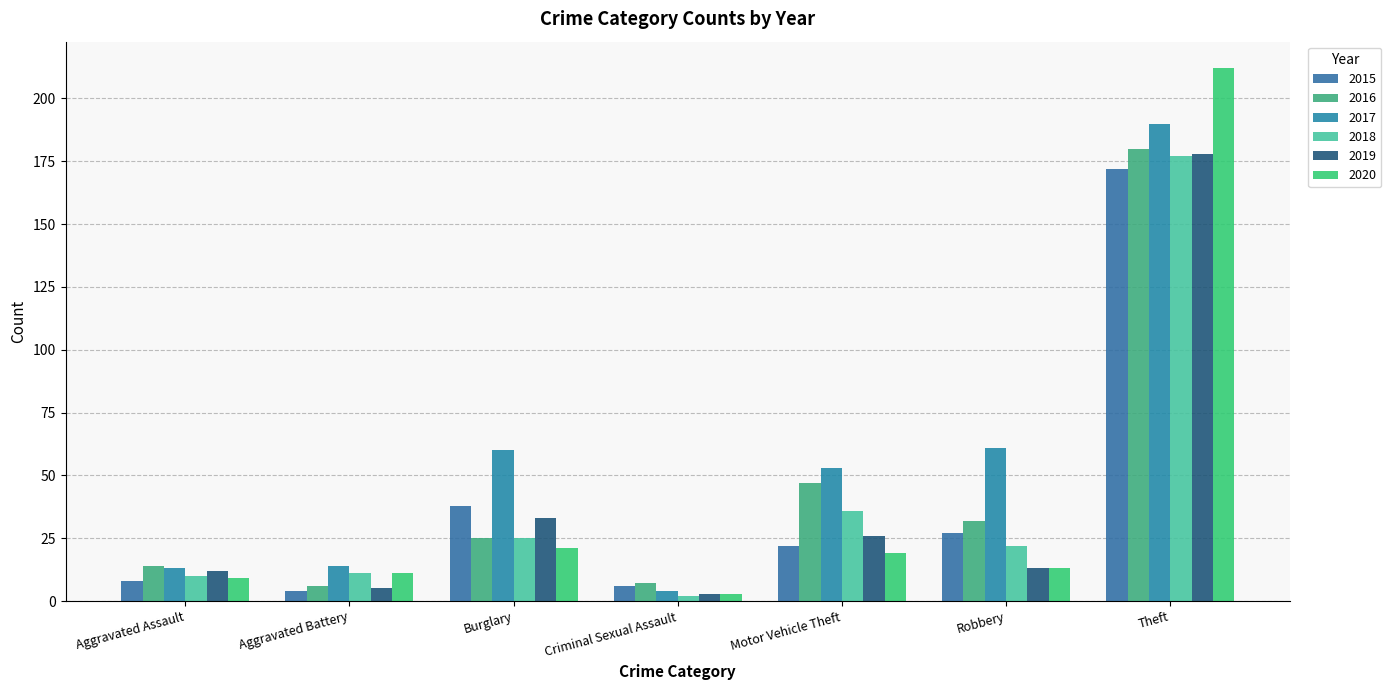

Reading left to right, what are all the values shown in this chart?

2015: Aggravated Assault=8	Aggravated Battery=4	Burglary=38	Criminal Sexual Assault=6	Motor Vehicle Theft=22	Robbery=27	Theft=172
2016: Aggravated Assault=14	Aggravated Battery=6	Burglary=25	Criminal Sexual Assault=7	Motor Vehicle Theft=47	Robbery=32	Theft=180
2017: Aggravated Assault=13	Aggravated Battery=14	Burglary=60	Criminal Sexual Assault=4	Motor Vehicle Theft=53	Robbery=61	Theft=190
2018: Aggravated Assault=10	Aggravated Battery=11	Burglary=25	Criminal Sexual Assault=2	Motor Vehicle Theft=36	Robbery=22	Theft=177
2019: Aggravated Assault=12	Aggravated Battery=5	Burglary=33	Criminal Sexual Assault=3	Motor Vehicle Theft=26	Robbery=13	Theft=178
2020: Aggravated Assault=9	Aggravated Battery=11	Burglary=21	Criminal Sexual Assault=3	Motor Vehicle Theft=19	Robbery=13	Theft=212